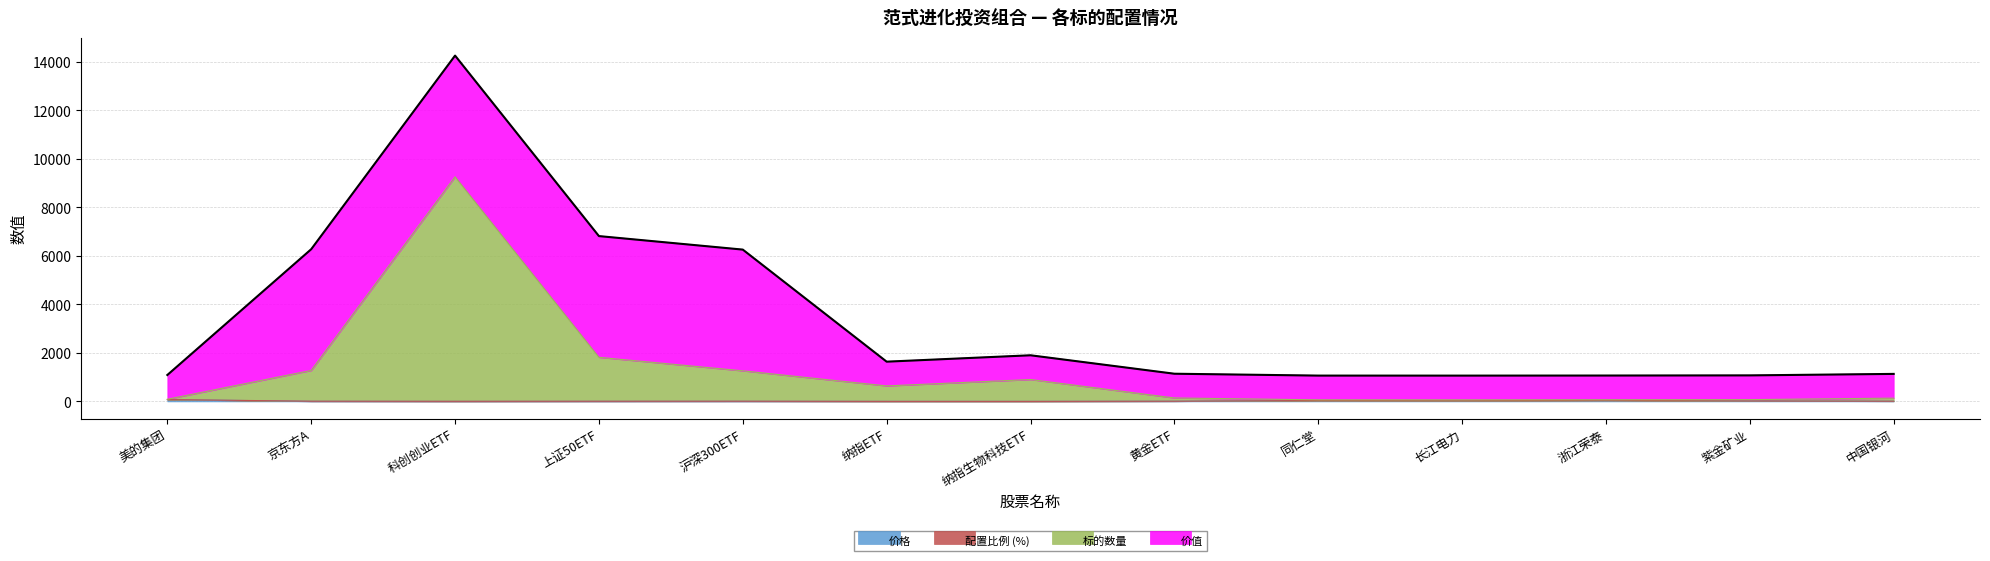

True or false: 标的数量 and 价格 intersect in this chart.

False